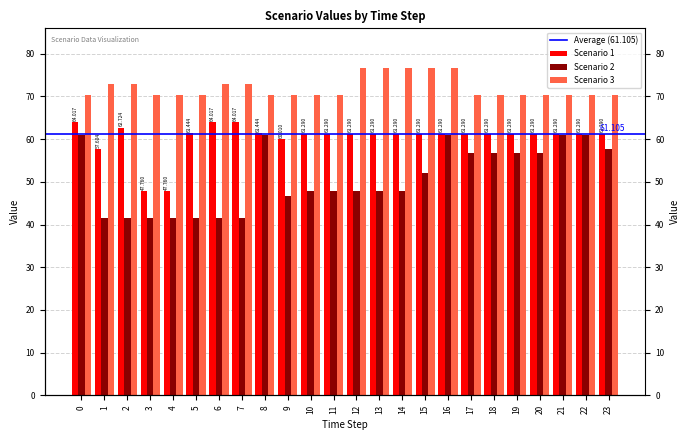

Rank the series by their maximum value, from highest to lowest.

Scenario 3, Scenario 1, Scenario 2